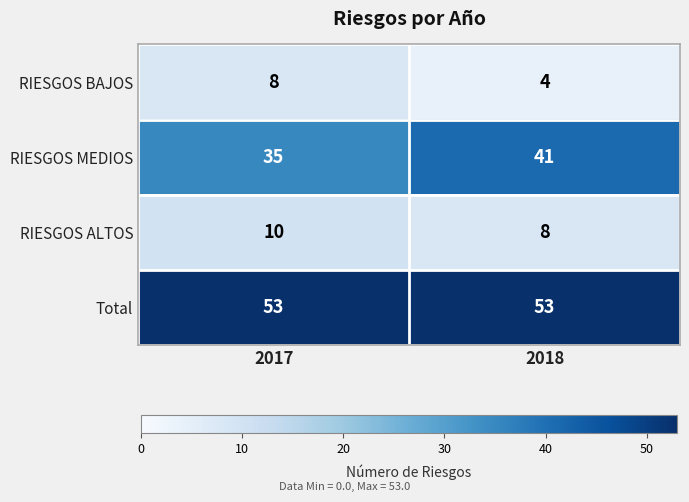

Which series changed the most between 2017 and 2018?

RIESGOS MEDIOS